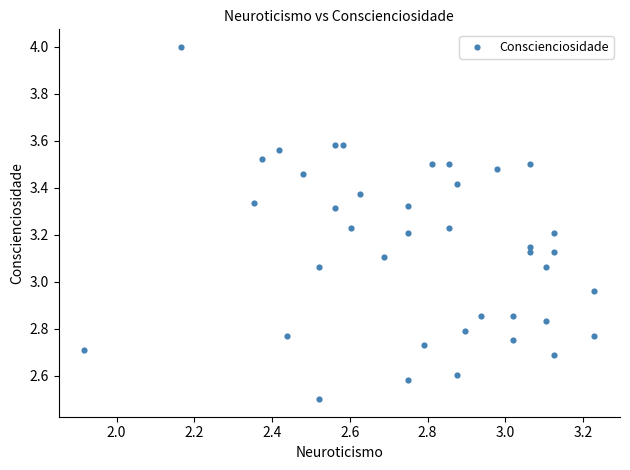

What is the range of Y values (max minus min)?

1.5